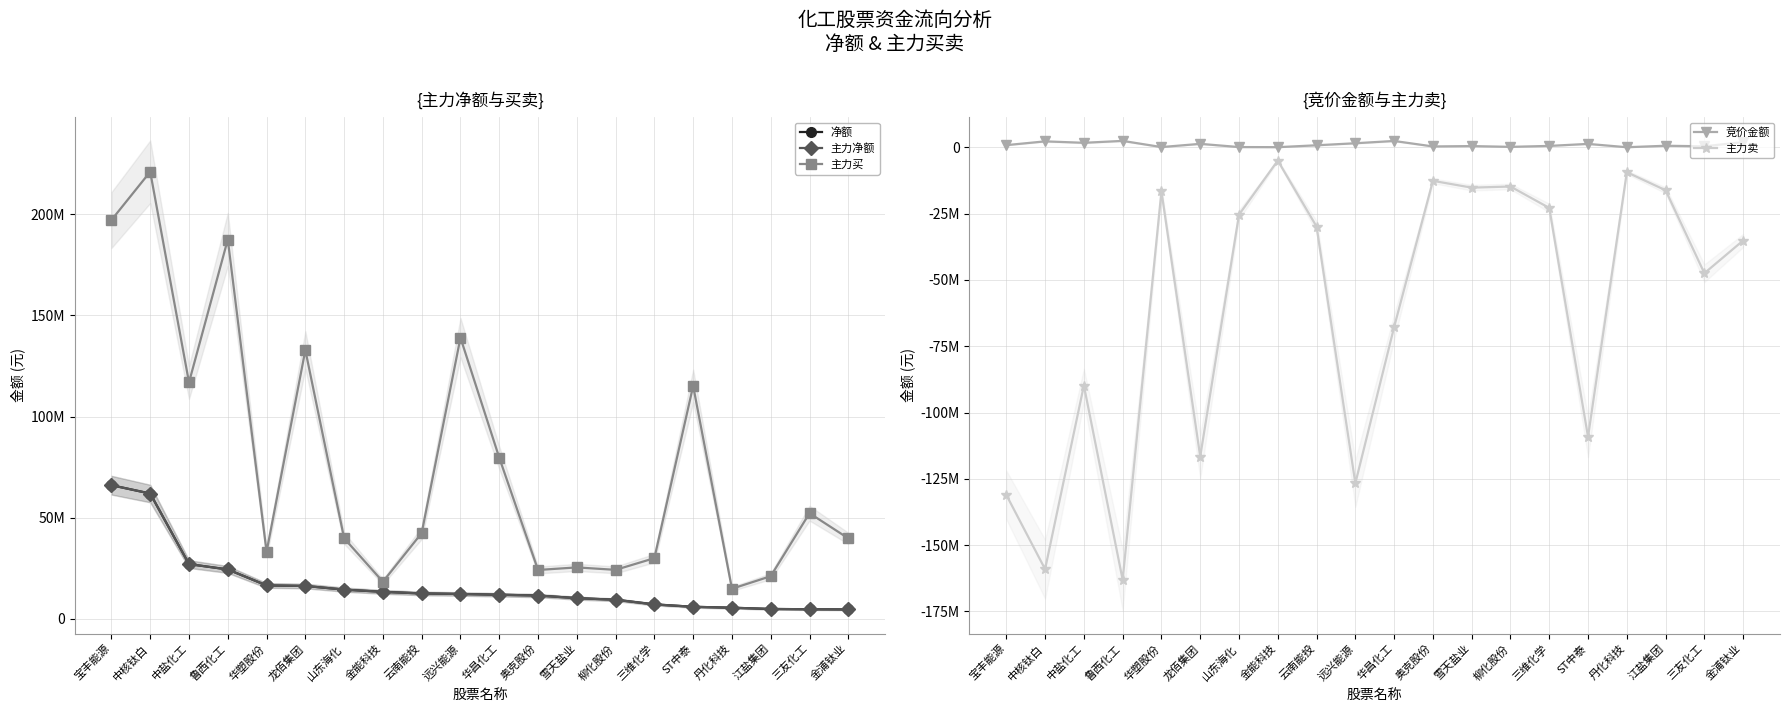

Which category has the lowest value in the 净额 series?

金浦钛业